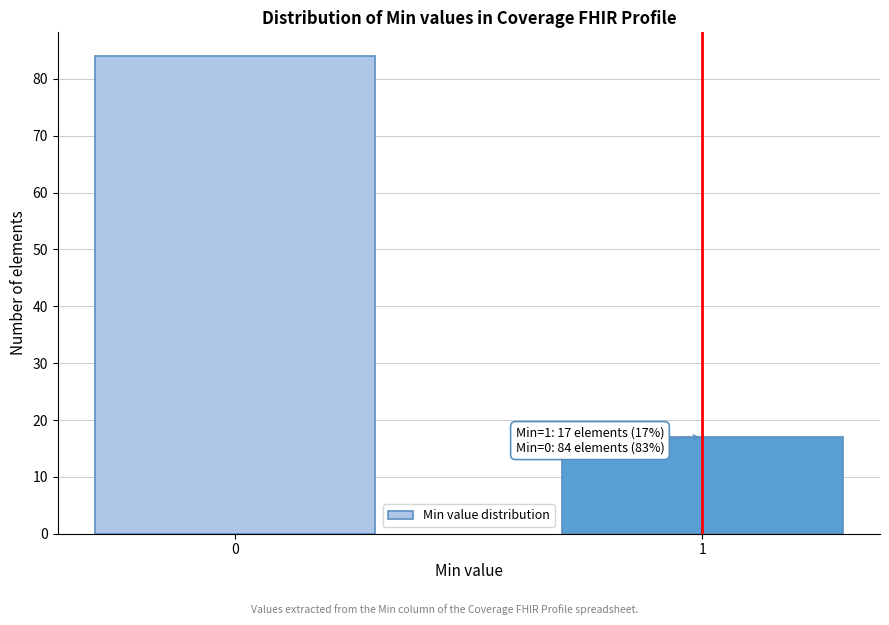

Reading left to right, list all the values displayed in this chart.

84	17